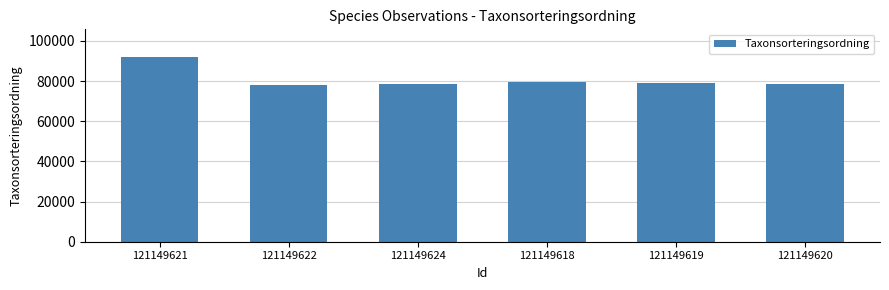

What is the greatest value displayed?

91989